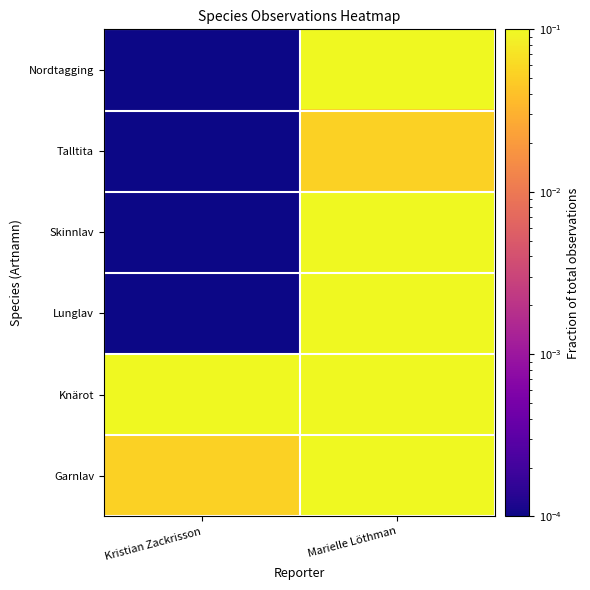

Which category has the highest value across all series?

Marielle Löthman